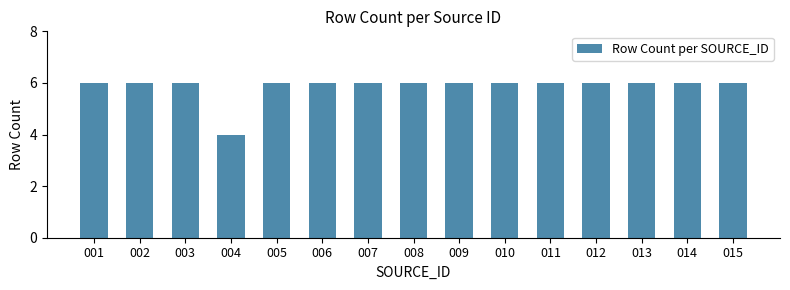

What is the change in value from 004 to 009?

+2